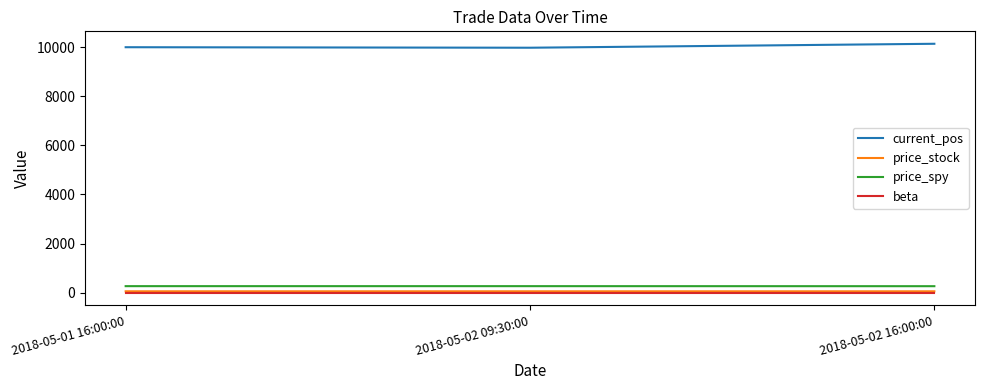

What is the difference between the maximum and second lowest values in the price_stock series?

0.3